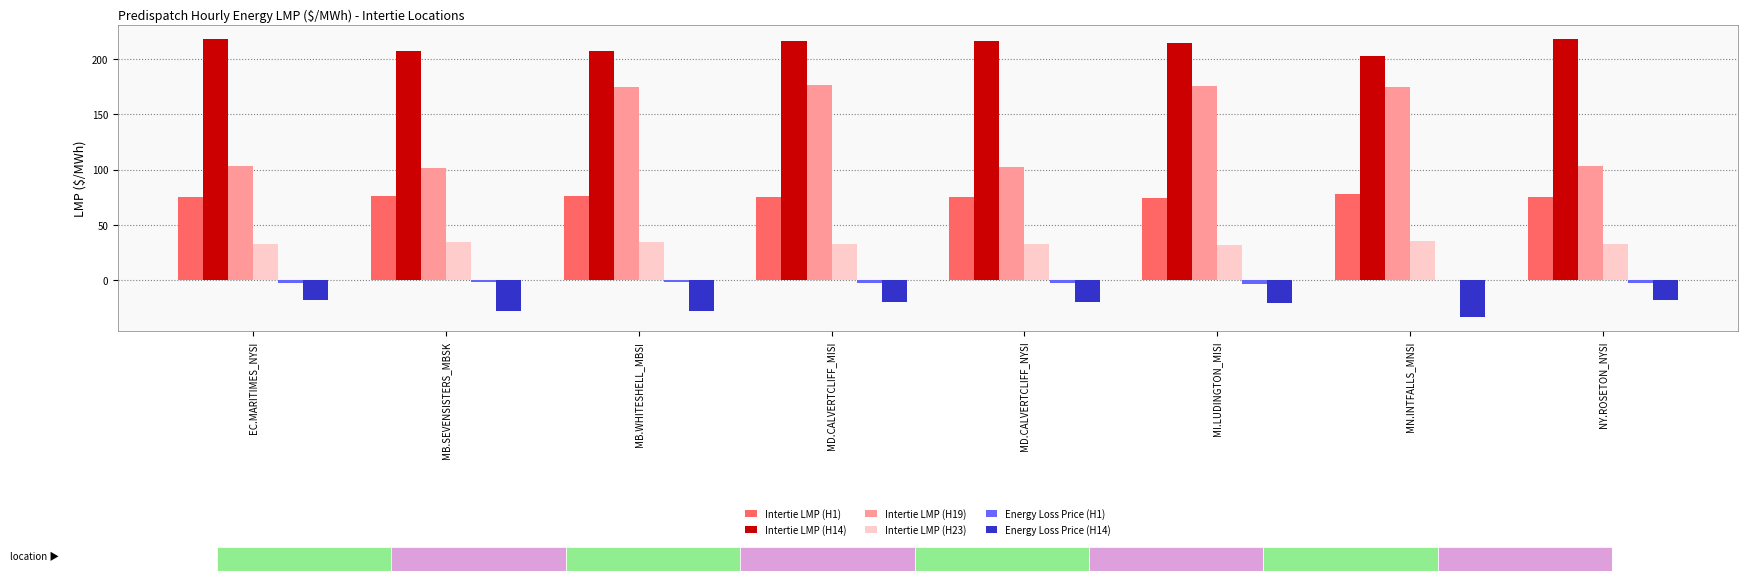

Which series has the largest total across all categories?

Intertie LMP (H14)